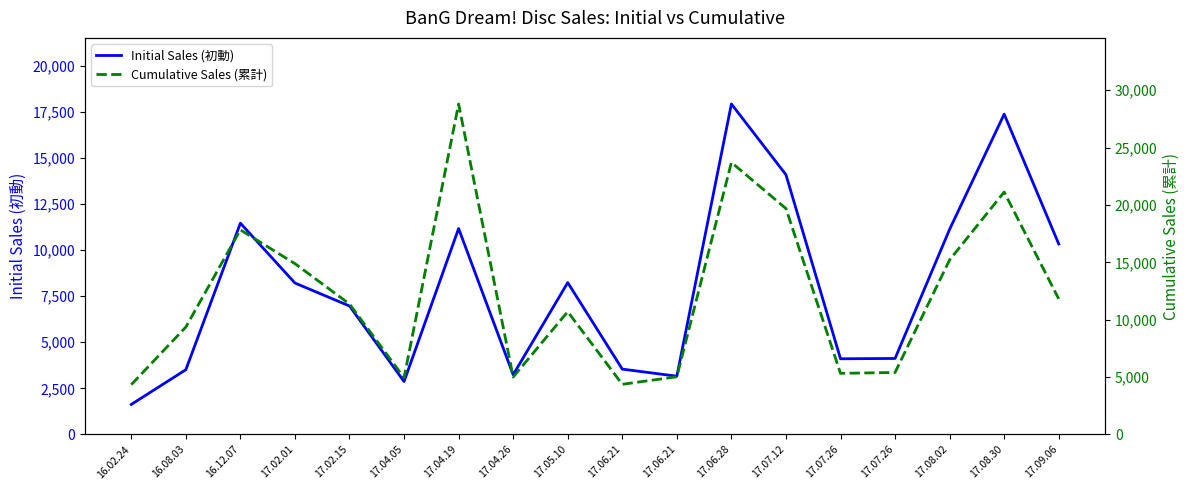

Which series has the largest total across all categories?

Cumulative Sales (累計)